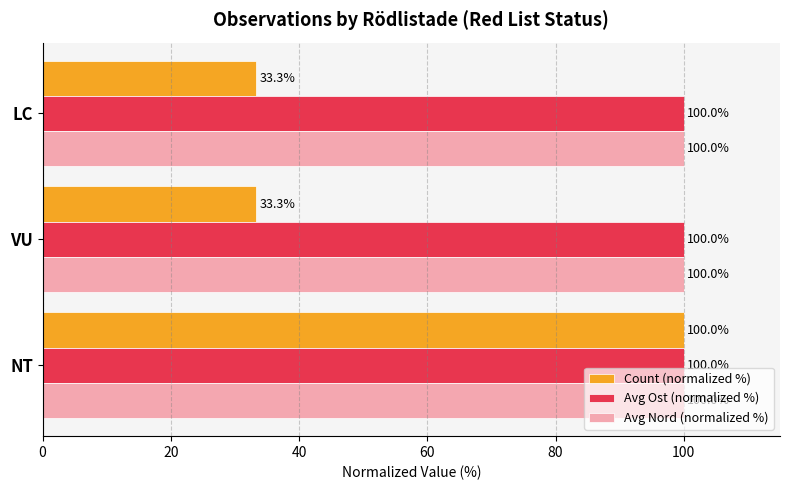

Which series changed the most between NT and VU?

Count (normalized %)